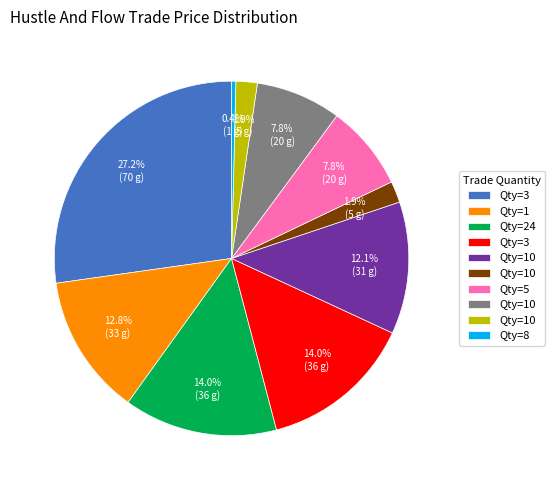

Is there any slice that represents more than half of the pie?

No